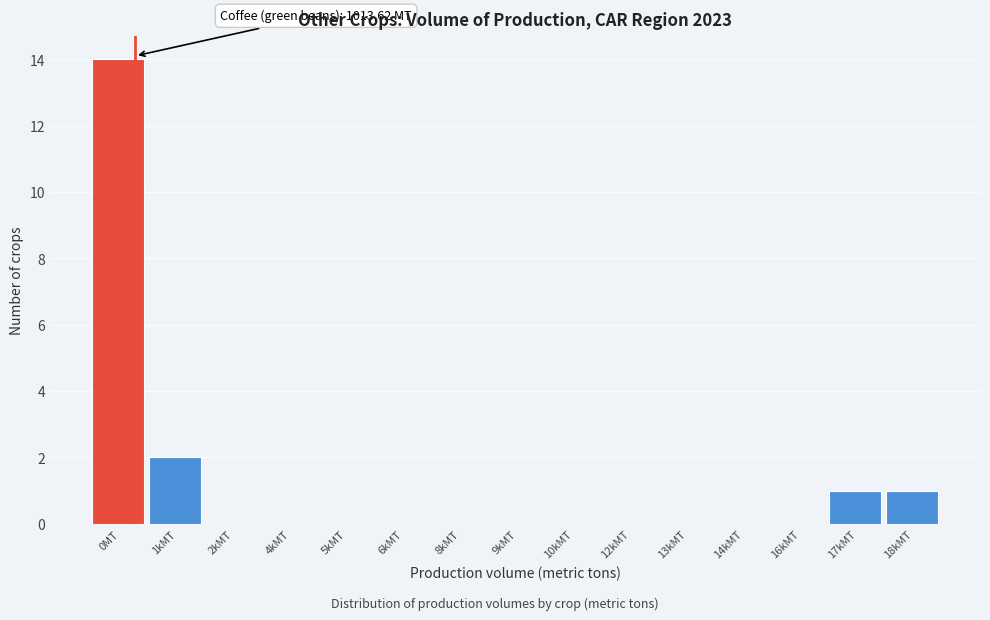

Reading right to left, what are all the values shown in this chart?

18kMT=1	17kMT=1	16kMT=0	14kMT=0	13kMT=0	12kMT=0	10kMT=0	9kMT=0	8kMT=0	6kMT=0	5kMT=0	4kMT=0	2kMT=0	1kMT=2	0MT=14